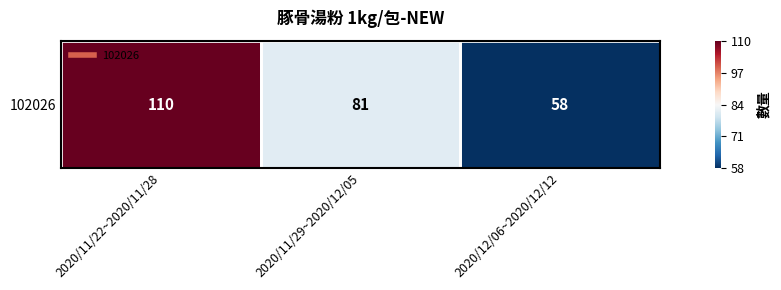

How many data points does each series have?

3